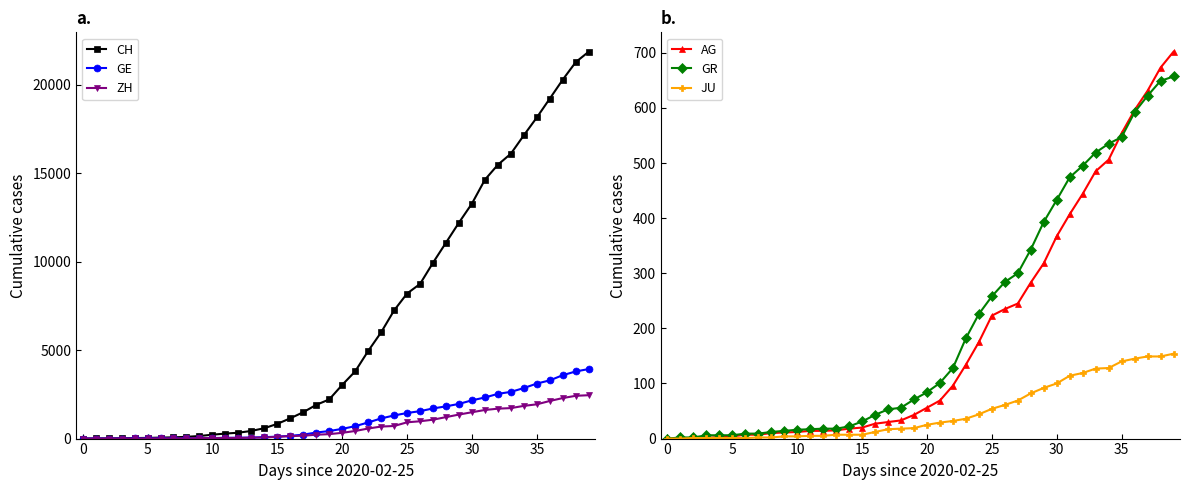

What is the total value across all series at 14?

775